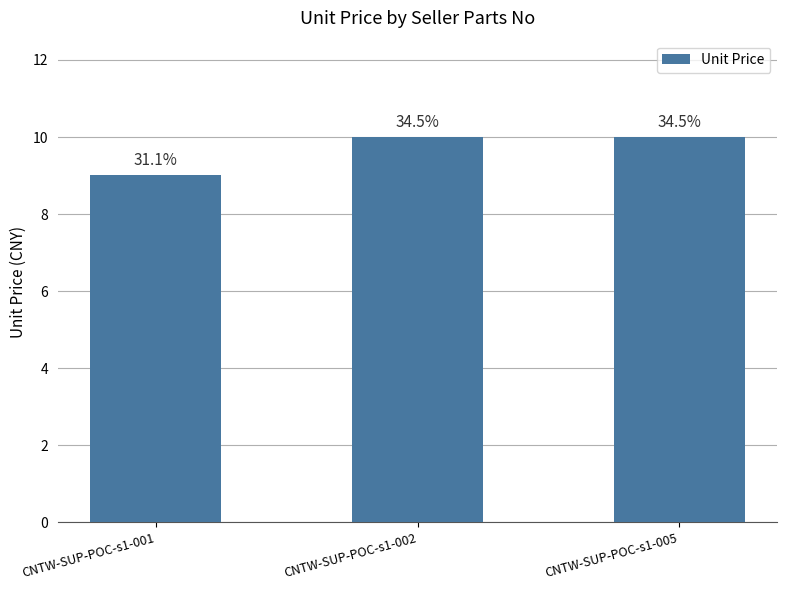

Reading left to right, extract all data points from this chart.

CNTW-SUP-POC-s1-001=9.0	CNTW-SUP-POC-s1-002=10.0	CNTW-SUP-POC-s1-005=10.0